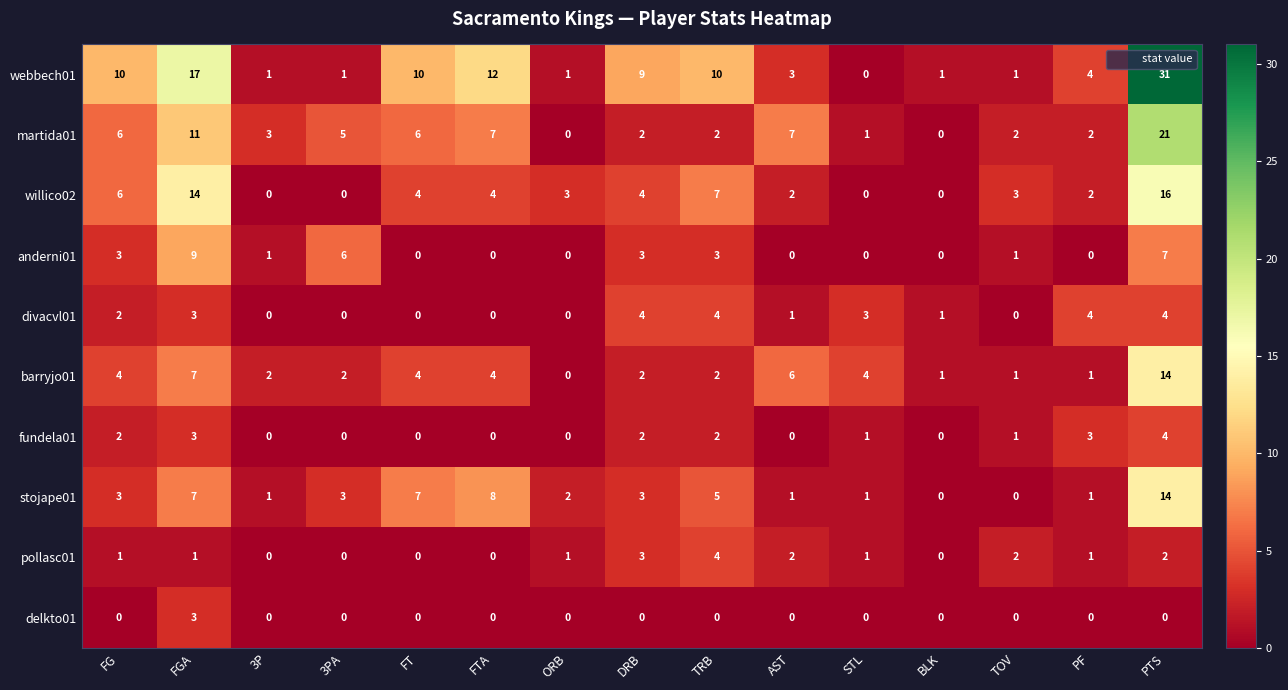

What is the maximum value for anderni01?

9